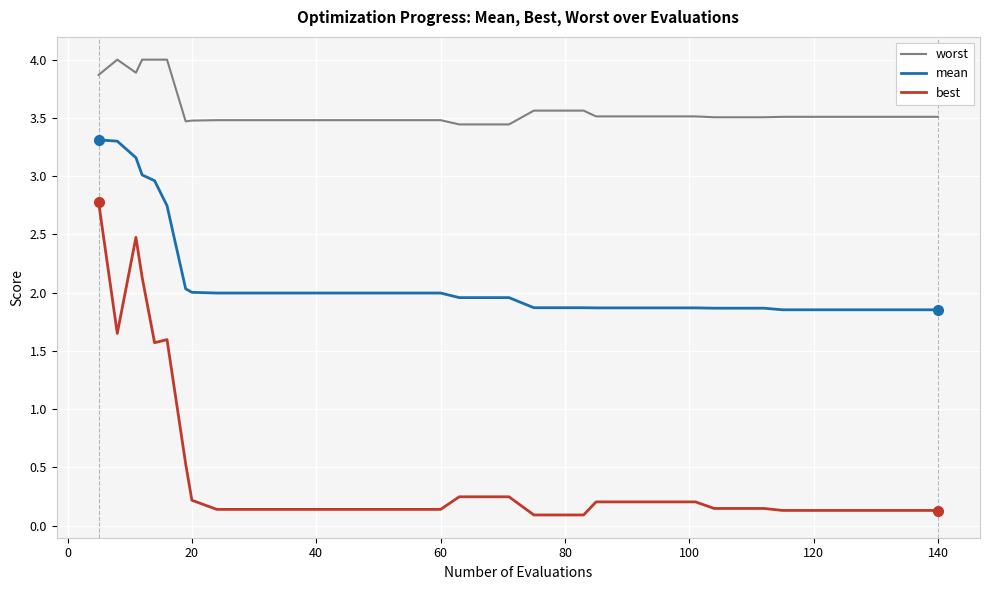

List the series in order of their peak value, lowest first.

best, mean, worst